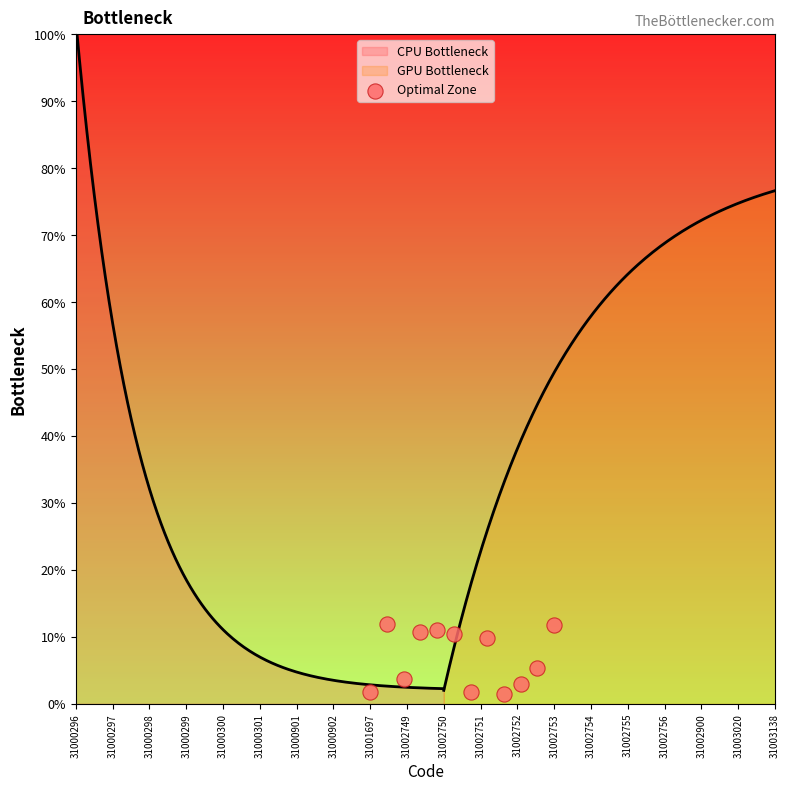

Which has a higher value, 31000297 or 31000901?

31000297